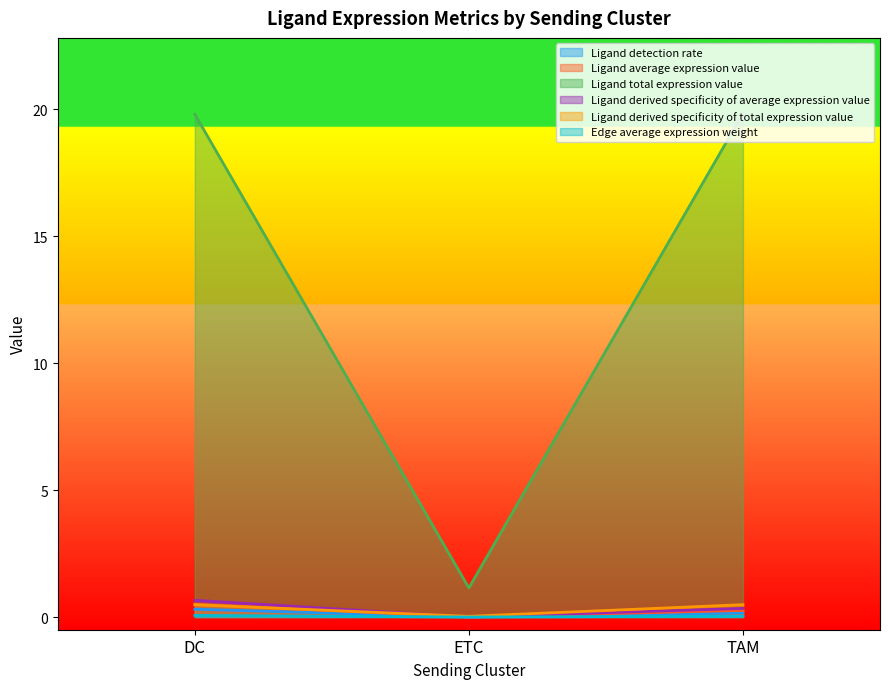

True or false: Ligand derived specificity of total expression value has a value of 0.5 at TAM.

True